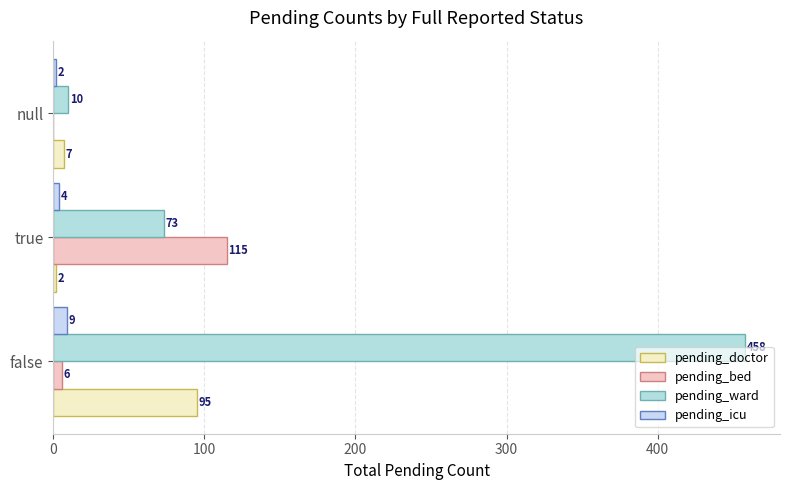

How many categories are shown in the chart?

3